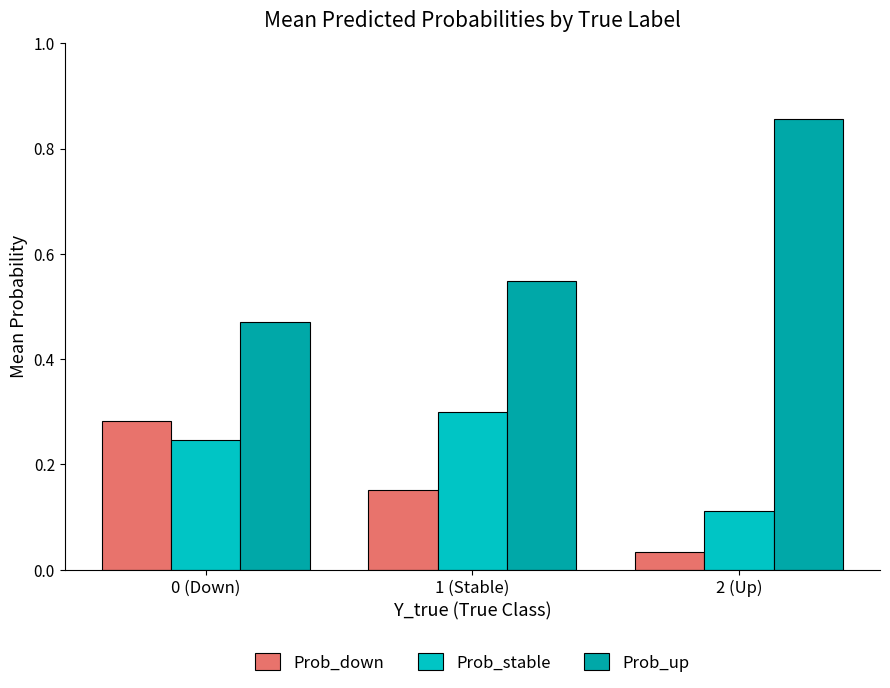

What is the average value of the Prob_up series?

0.6